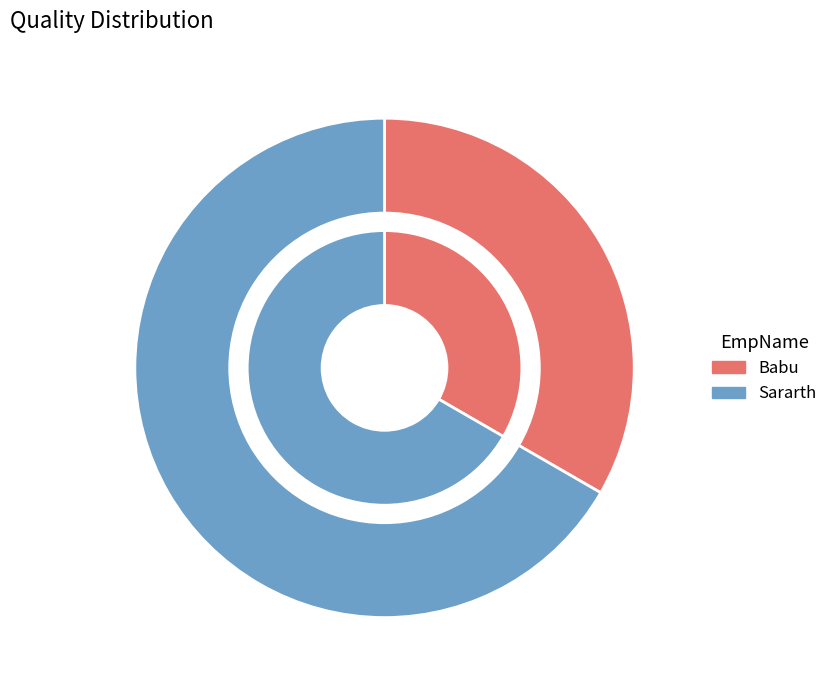

The Sararth slice represents 78% of the pie. True or false?

False